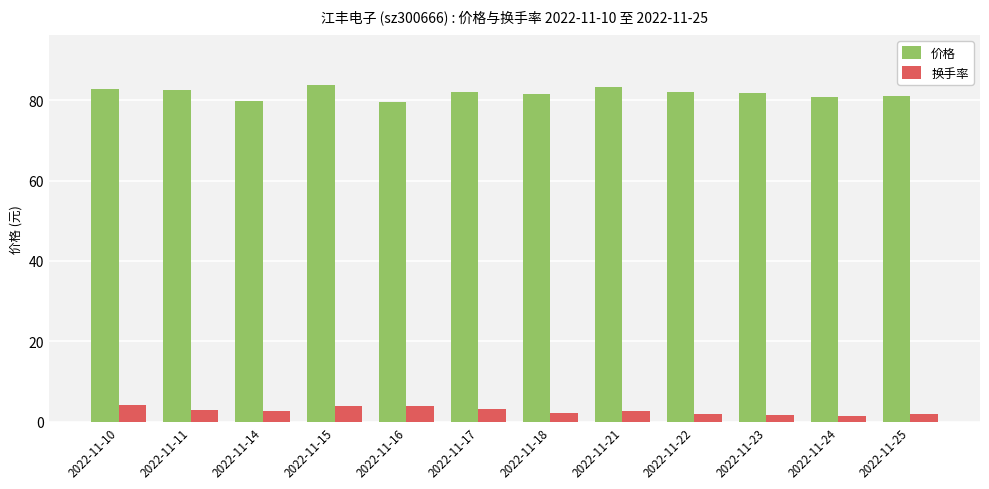

What is the highest value of the 换手率 series?

4.3